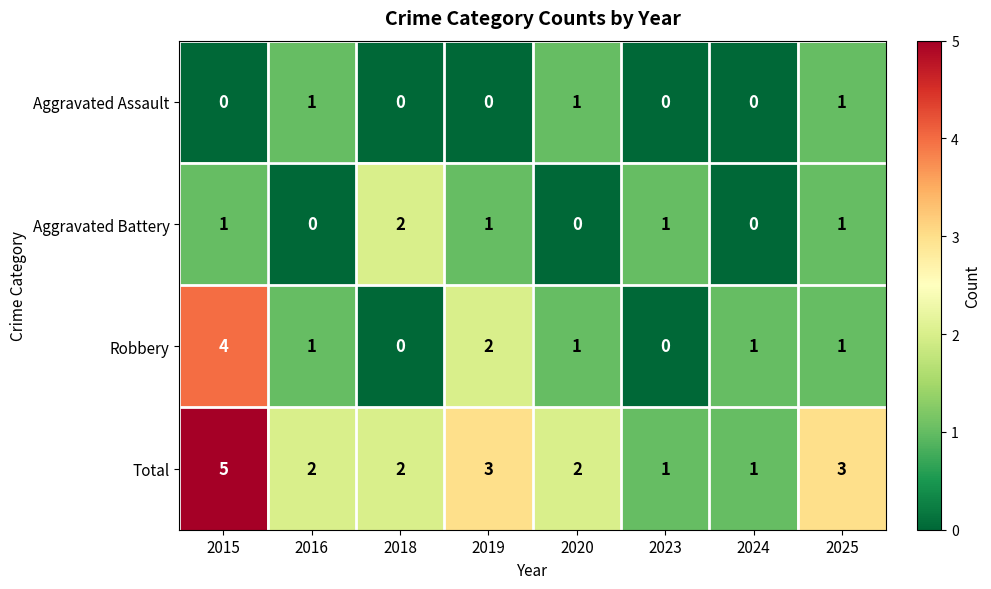

What is the spread (max minus min) of values at 2025?

2